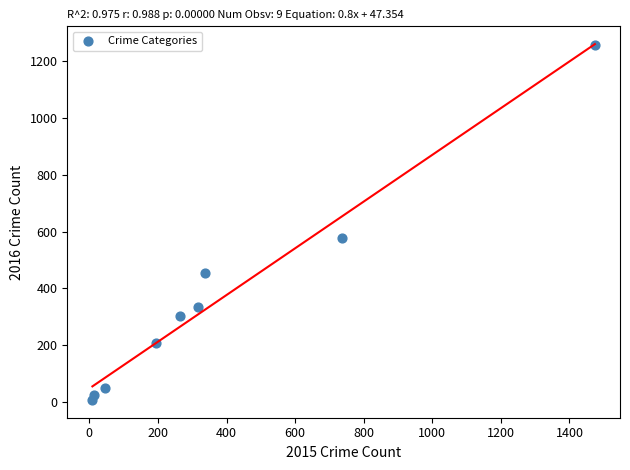

What Y value in the scatter plot is closest to 633?

576